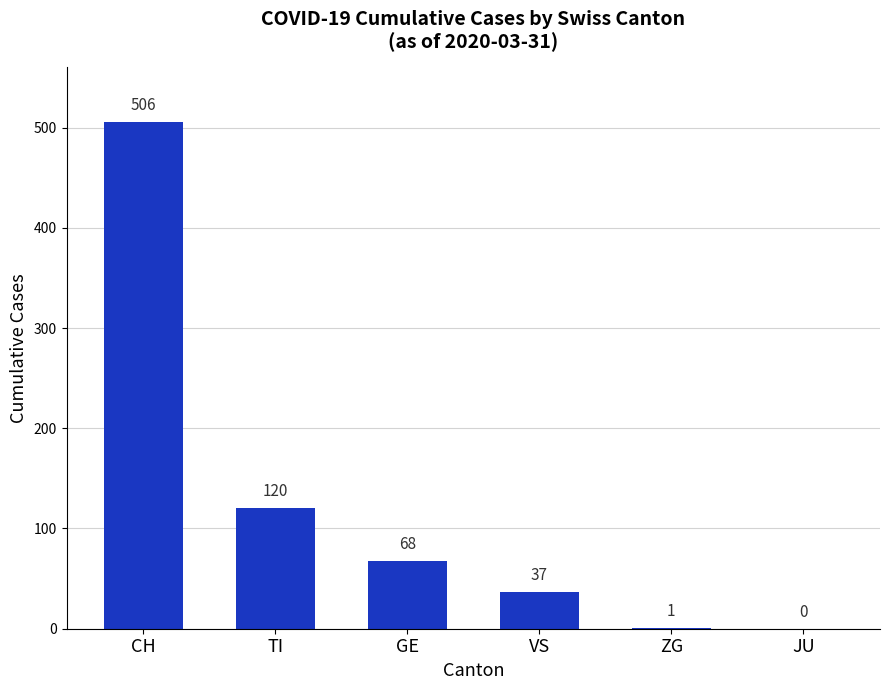

What is the sum of all values?

732